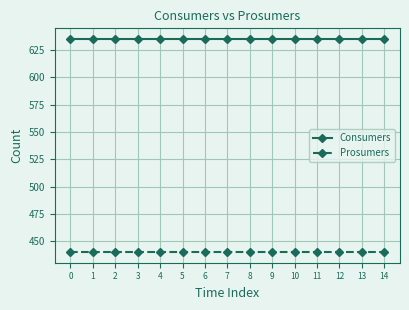

The Prosumers series shows 743 at 12. True or false?

False